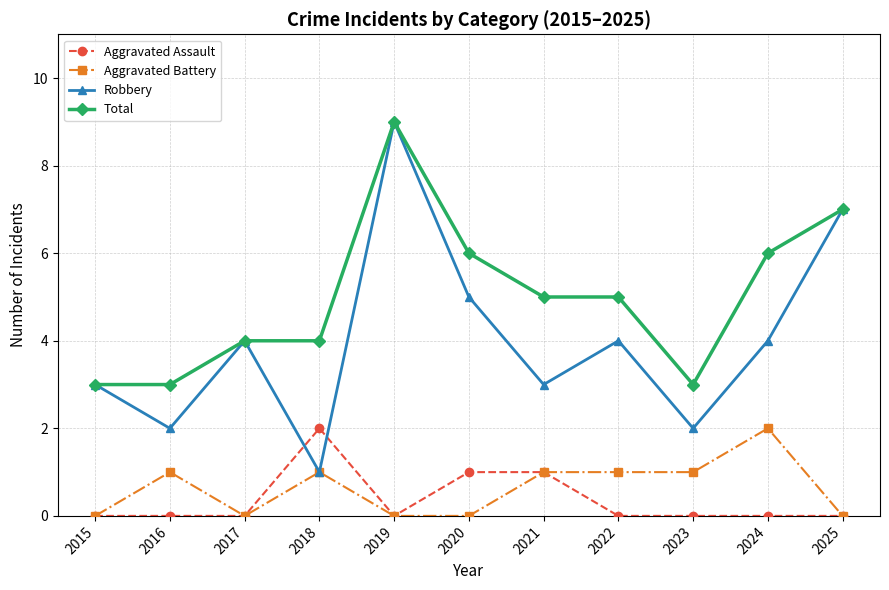

True or false: Total and Aggravated Battery cross at least once.

False